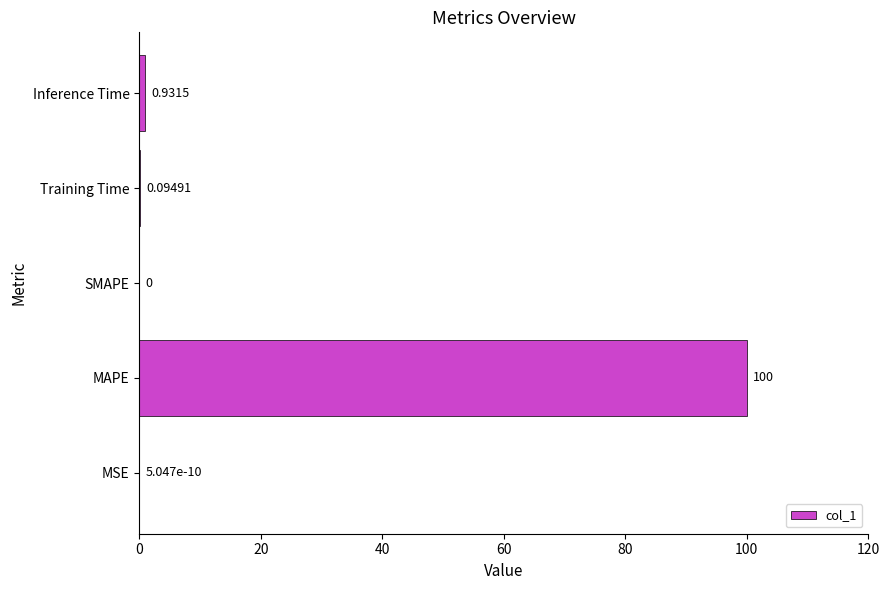

Which category has the highest value across all series?

MAPE